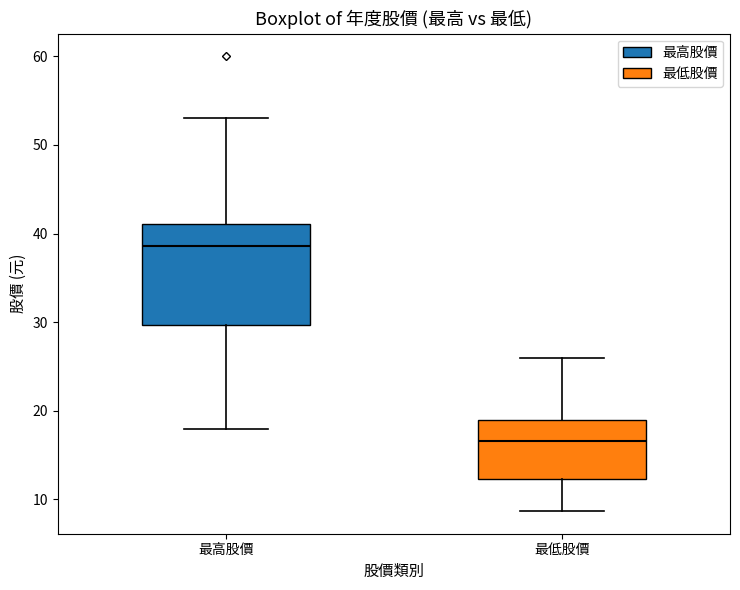

Which box's median line is the highest?

最高股價